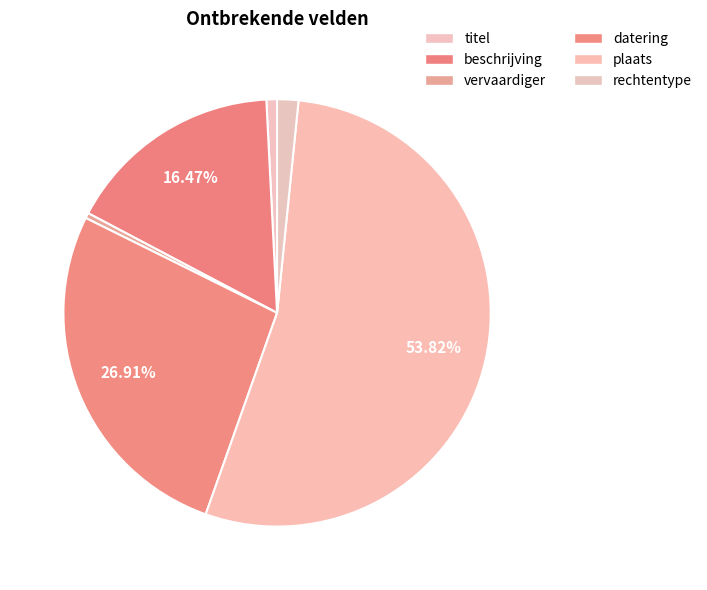

What is the ratio of the value at plaats to the value at datering?

2.0